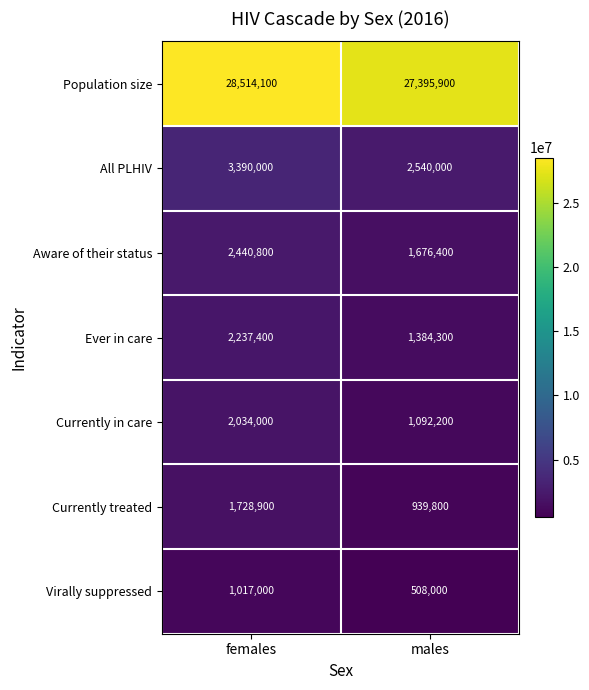

What is the spread (max minus min) of values at females?

27497100